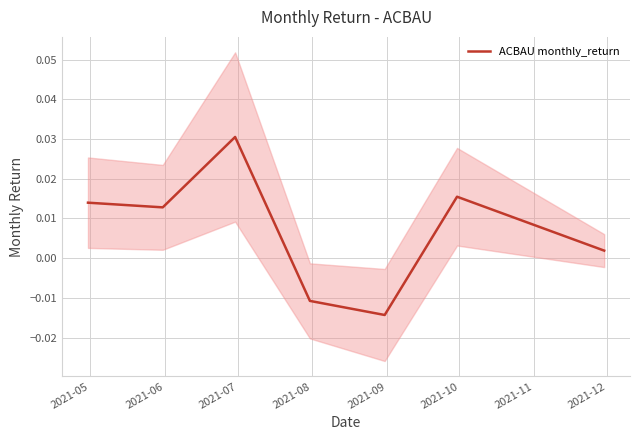

Between 2021-07 and 2021-10, which is larger?

2021-07